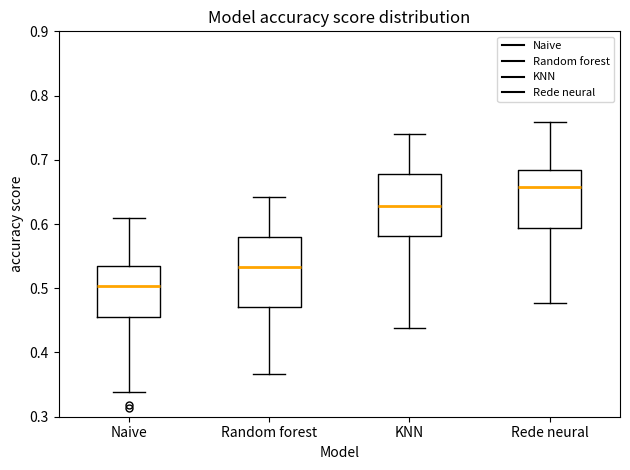

Reading left to right, transcribe this box plot: for each box, give where its median line is, the range the box spans, and where its two whiskers end, as read against the y-axis. The values are not printed on the chart, so give them approximately, as read against the axis.

Naive: median 0.50, box 0.46 to 0.53, whiskers 0.34 to 0.61
Random forest: median 0.53, box 0.47 to 0.58, whiskers 0.37 to 0.64
KNN: median 0.63, box 0.58 to 0.68, whiskers 0.44 to 0.74
Rede neural: median 0.66, box 0.59 to 0.68, whiskers 0.48 to 0.76